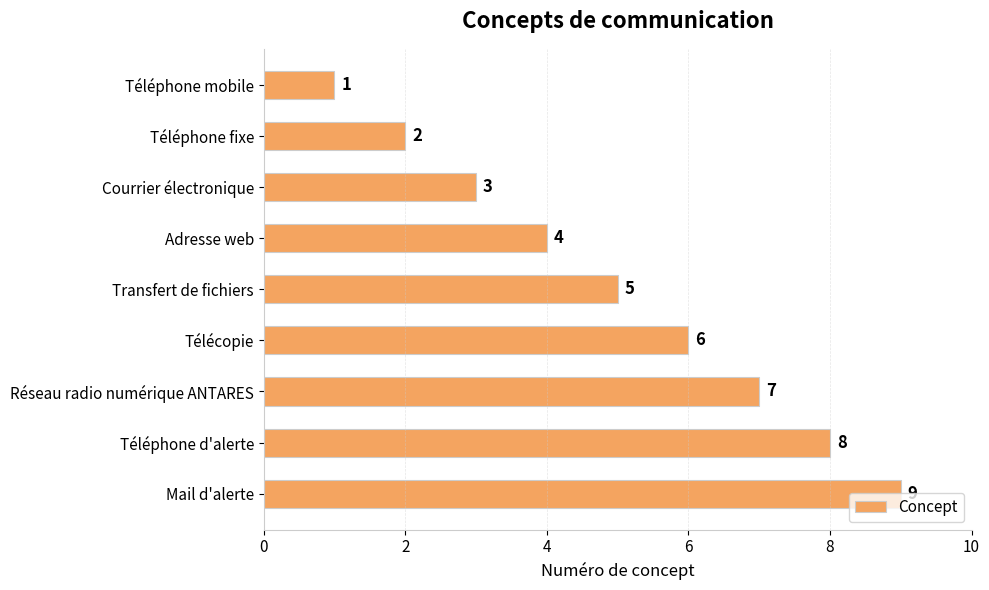

Between Réseau radio numérique ANTARES and Téléphone d'alerte, which is larger?

Téléphone d'alerte